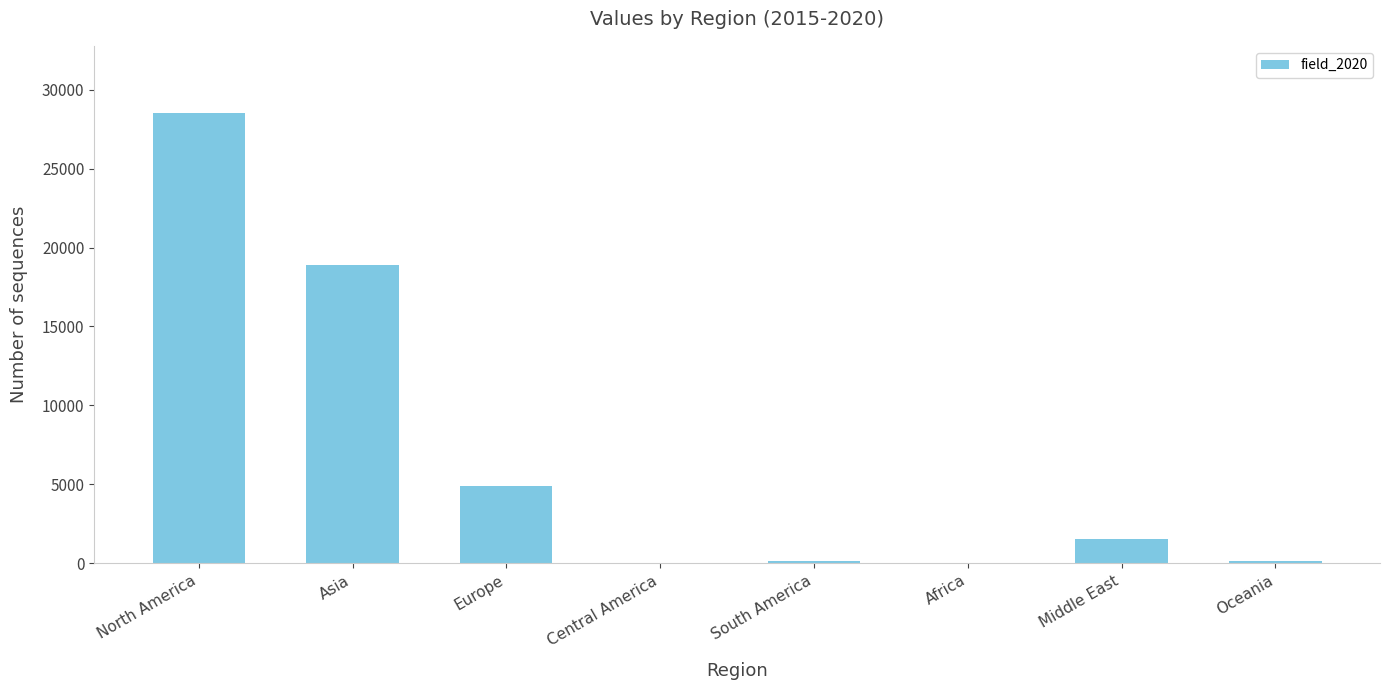

Between Asia and Africa, which is larger?

Asia